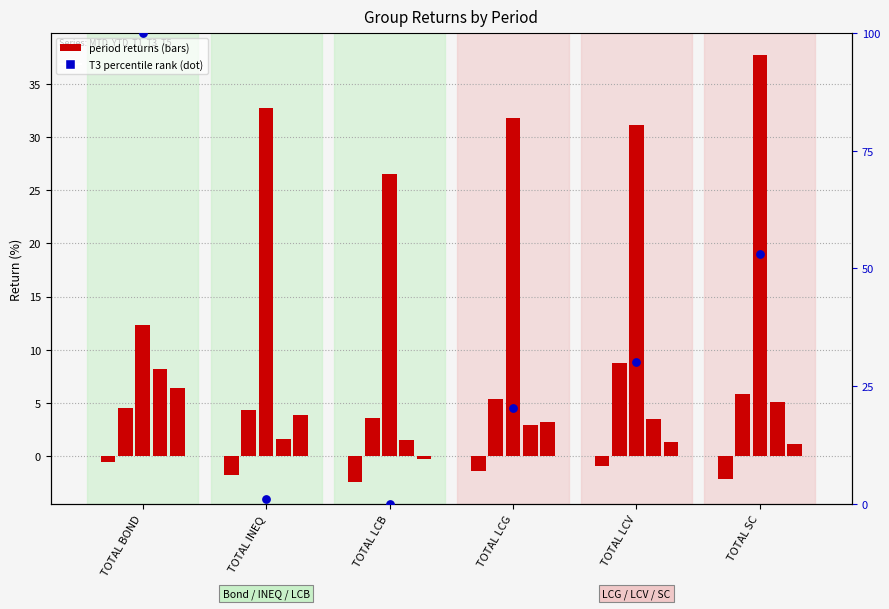

Which series contains the highest Y value?

T3 (percentile rank)